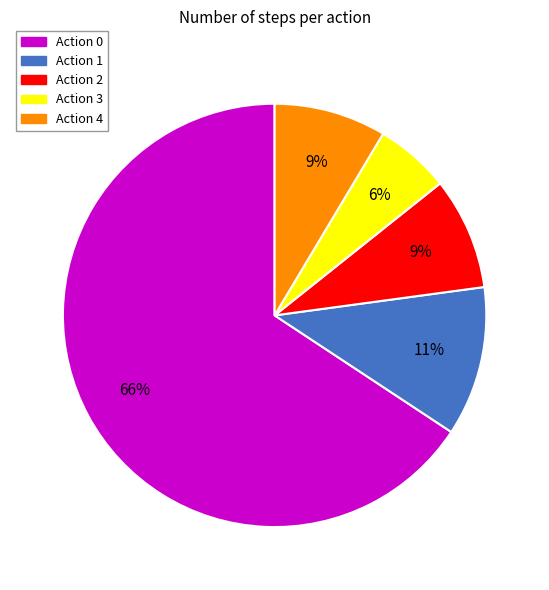

Is there any slice that represents more than half of the pie?

Yes